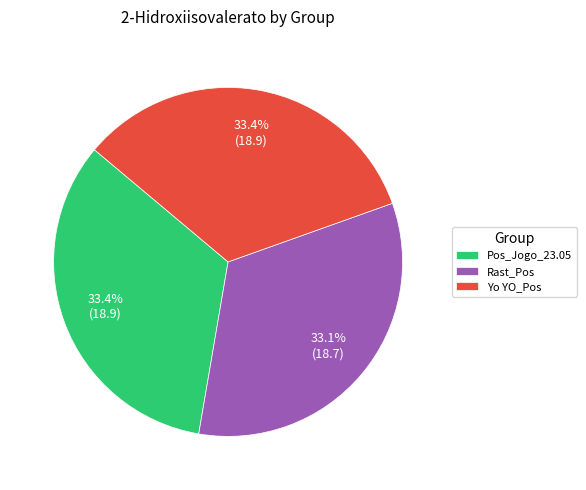

The Pos_Jogo_23.05 slice represents 33% of the pie. True or false?

True